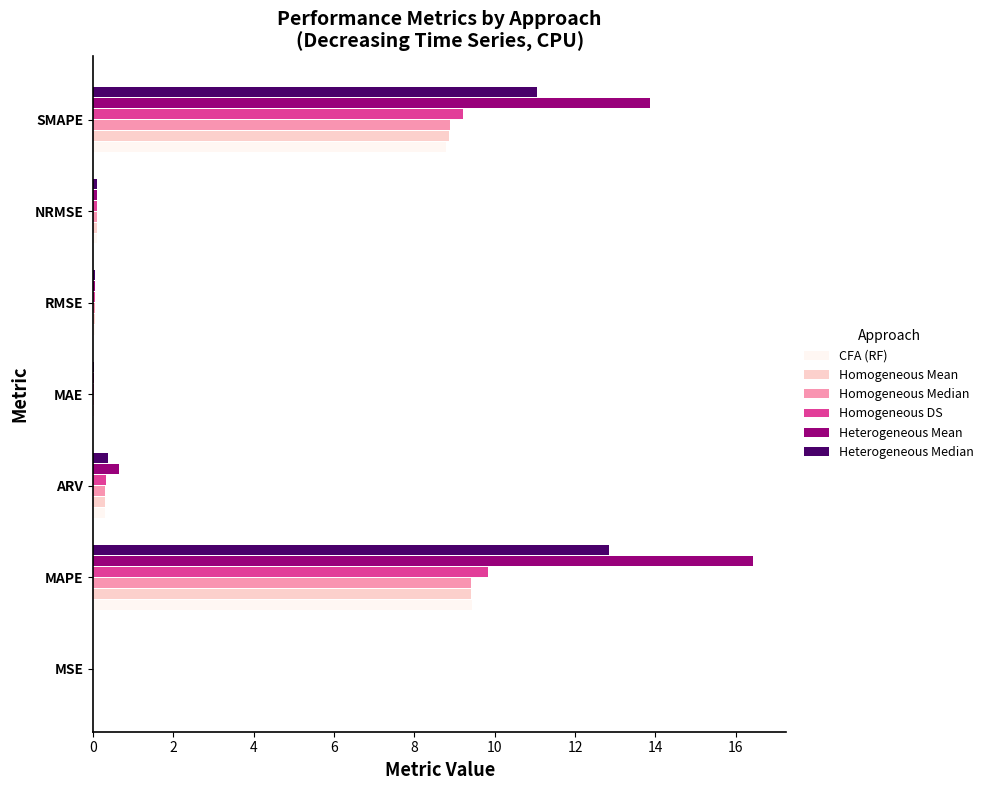

Which series has the largest range (max minus min)?

Heterogeneous Mean